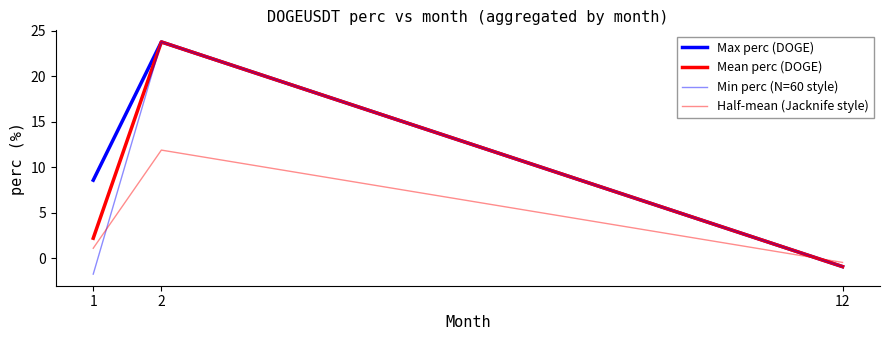

How many values in Max perc (DOGE) are above zero?

2